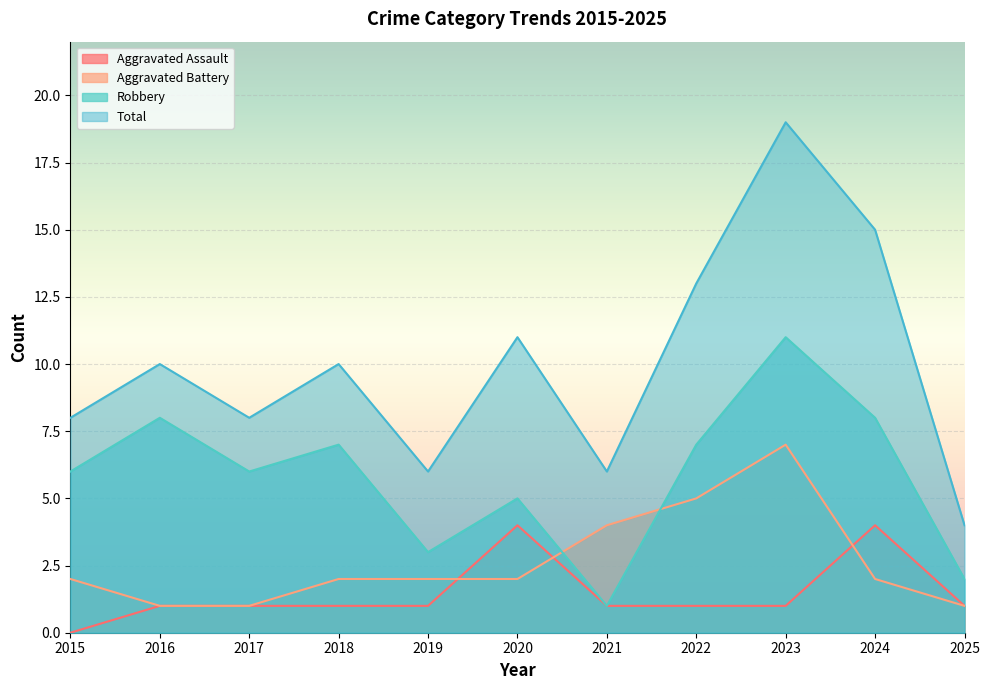

How many series are shown in this chart?

4